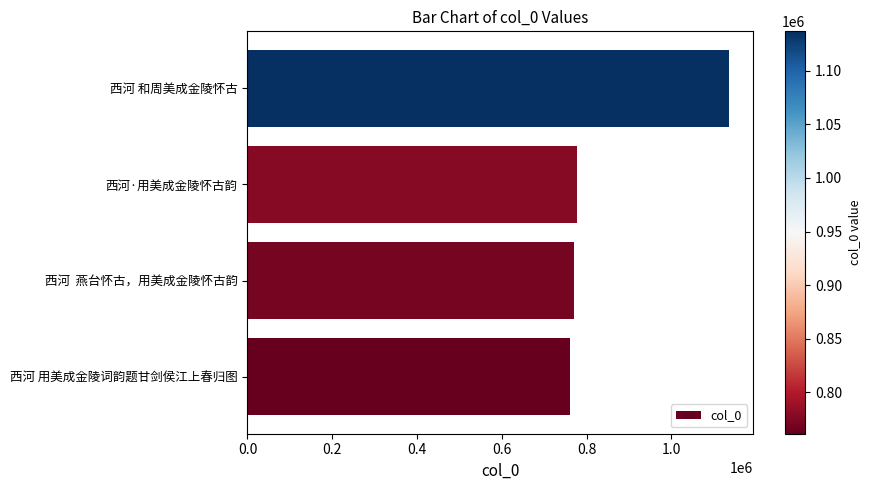

True or false: the data shows 1136837 at 西河 和周美成金陵怀古.

True